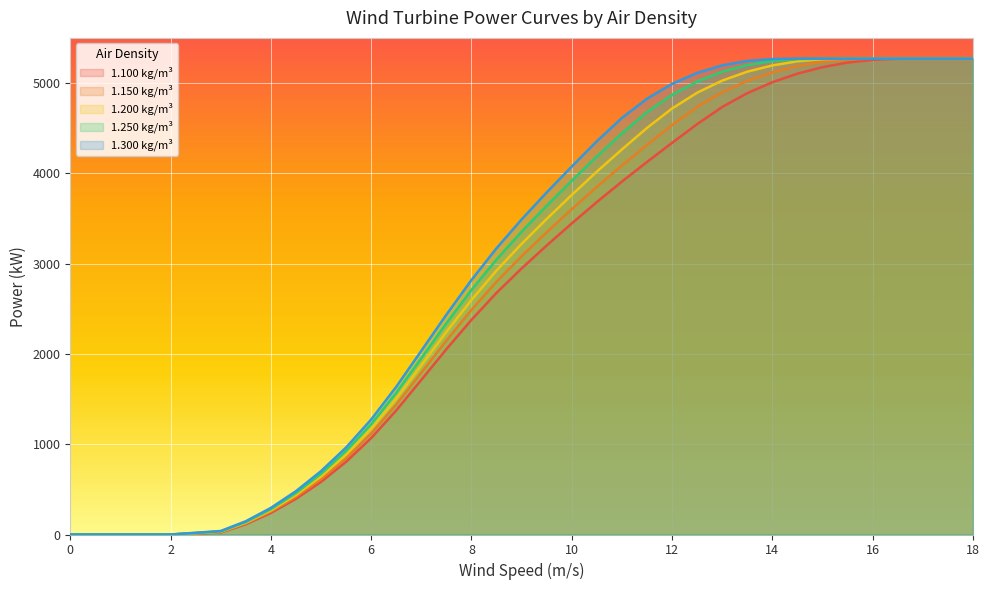

Reading right to left, list all the values displayed in this chart.

1.100 kg/m³: 5270	5270	5270	5269	5257	5227	5176	5104	5009	4888	4735	4545	4338	4126	3909	3682	3446	3201	2947	2677	2378	2053	1713	1375	1068	806	583	396	239	114	22	0	0	0	0	0
1.150 kg/m³: 5270	5270	5270	5270	5270	5261	5235	5188	5118	5023	4898	4736	4535	4314	4087	3851	3604	3348	3083	2800	2488	2148	1793	1440	1119	845	613	417	253	122	26	0	0	0	0	0
1.200 kg/m³: 5270	5270	5270	5270	5270	5270	5264	5241	5195	5126	5027	4893	4718	4503	4265	4019	3761	3495	3219	2924	2598	2244	1874	1505	1171	885	643	438	267	131	30	0	0	0	0	0
1.250 kg/m³: 5270	5270	5270	5270	5270	5270	5270	5265	5244	5199	5126	5017	4870	4679	4444	4187	3919	3642	3354	3047	2709	2340	1954	1570	1222	925	672	459	281	139	34	0	0	0	0	0
1.300 kg/m³: 5270	5270	5270	5270	5270	5270	5270	5270	5266	5245	5196	5112	4991	4827	4614	4356	4076	3789	3490	3171	2819	2435	2035	1636	1274	964	702	480	295	147	39	0	0	0	0	0